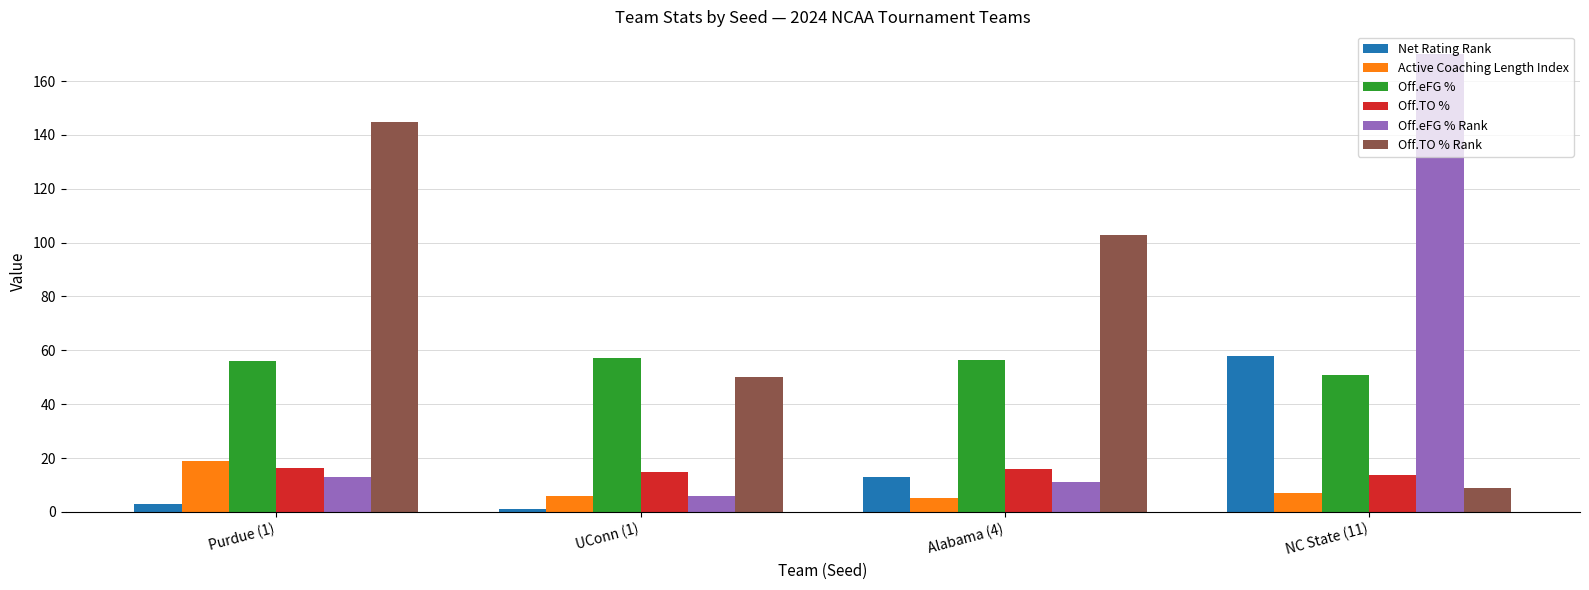

True or false: Off.eFG % Rank has a value of 74.5 at NC State (11).

False